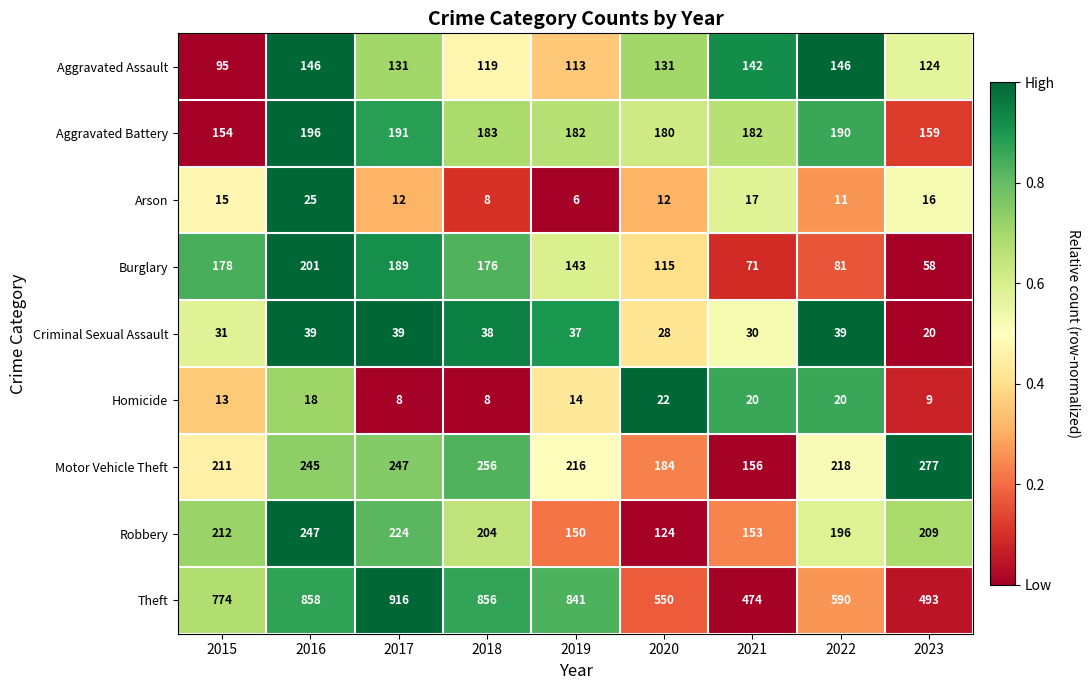

How many data points does each series have?

9